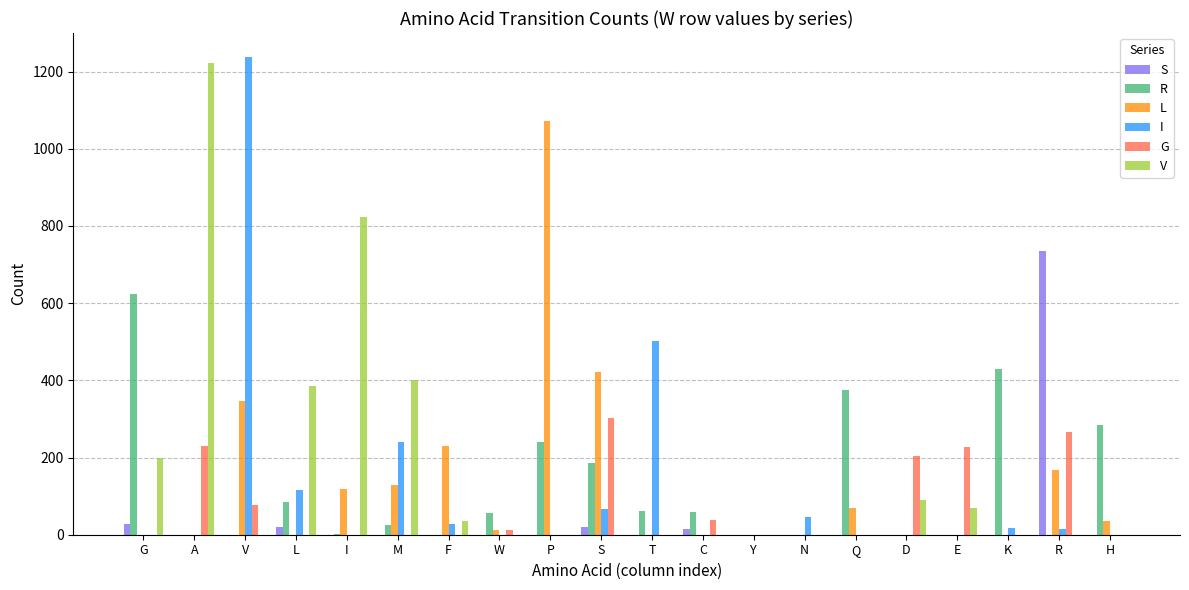

Between V and R, which series saw the biggest shift?

I